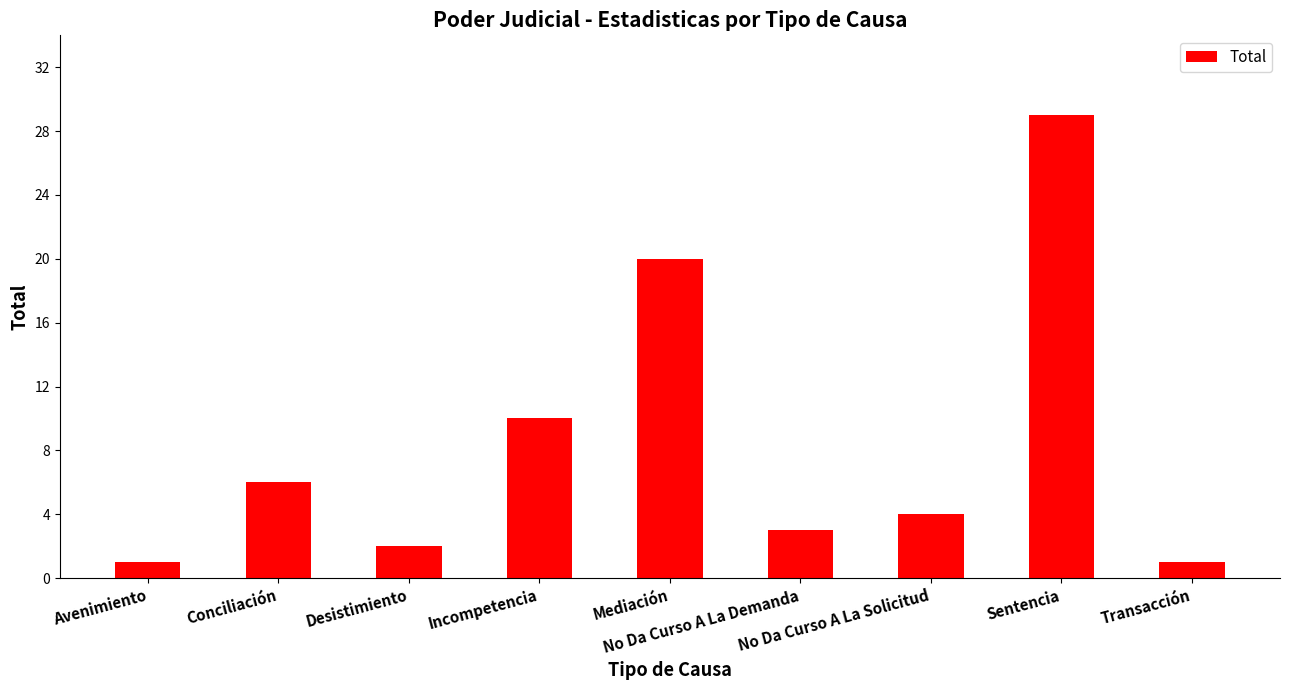

Which has a higher value, No Da Curso A La Solicitud or Desistimiento?

No Da Curso A La Solicitud